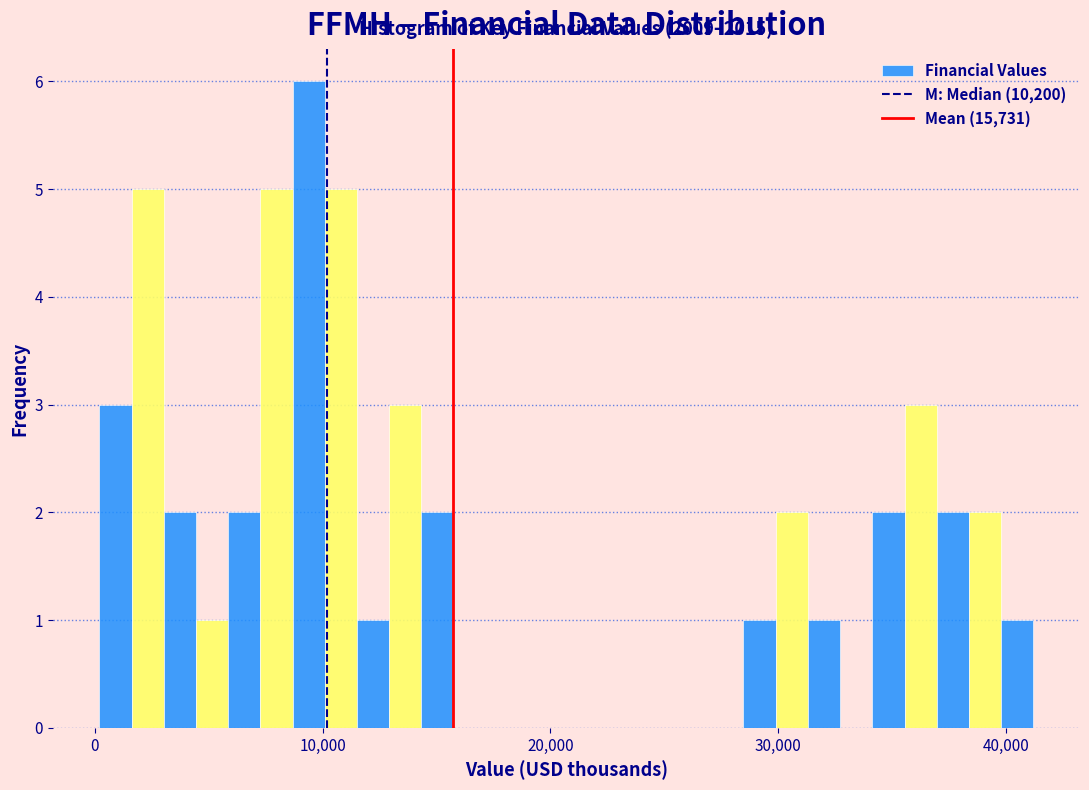

Read against the x-axis, roughly where is the centre of the tallest bar?

9000